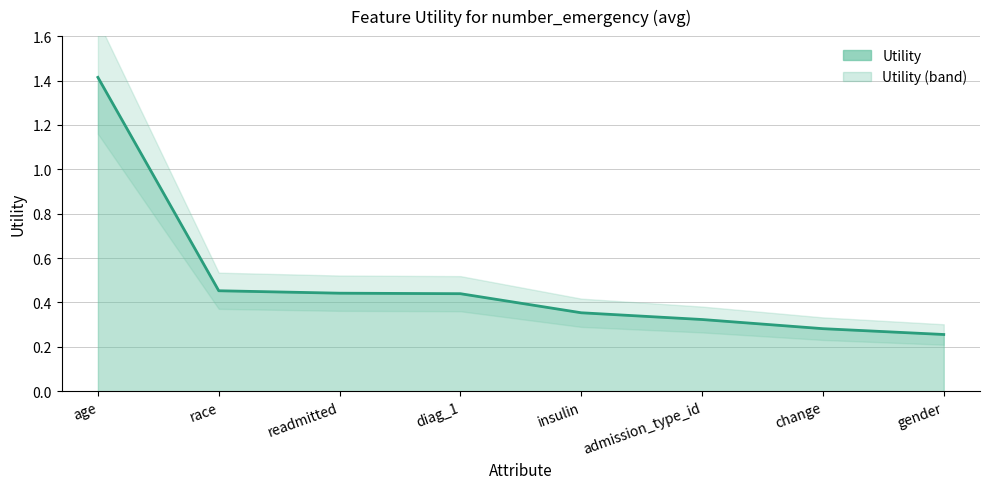

Reading left to right, transcribe all the data shown in this chart.

1.4	0.5	0.4	0.4	0.4	0.3	0.3	0.3